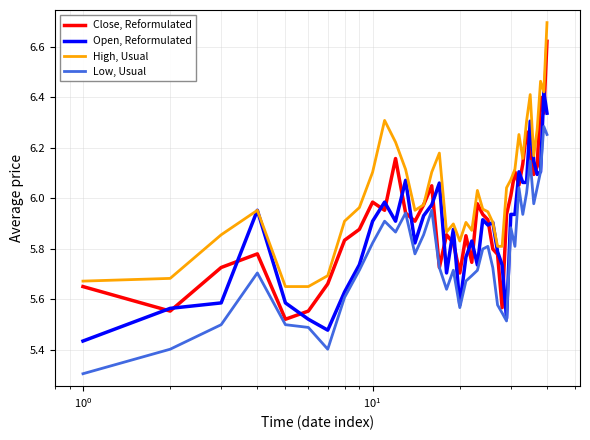

What is the minimum value shown in the chart?

5.3